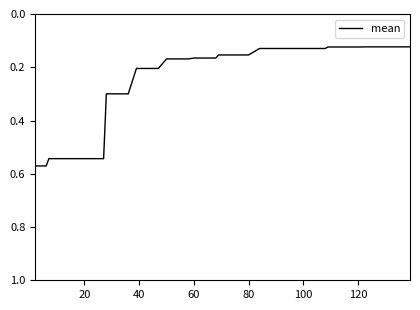

How many values are between 0 and 1?

40